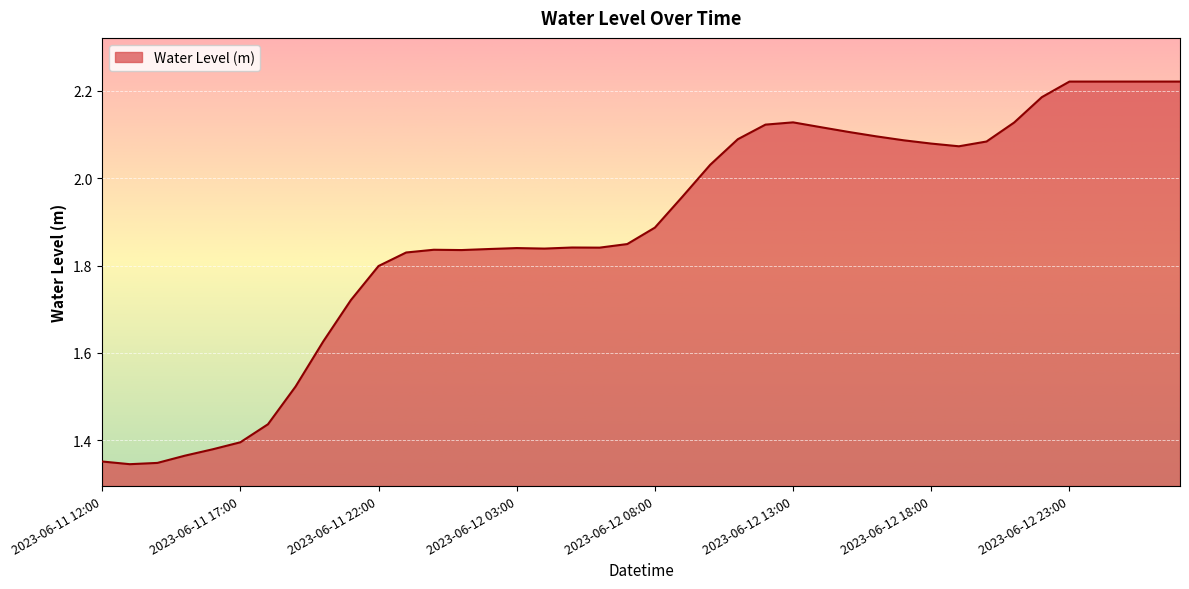

What is the difference between the maximum and minimum values?

0.9